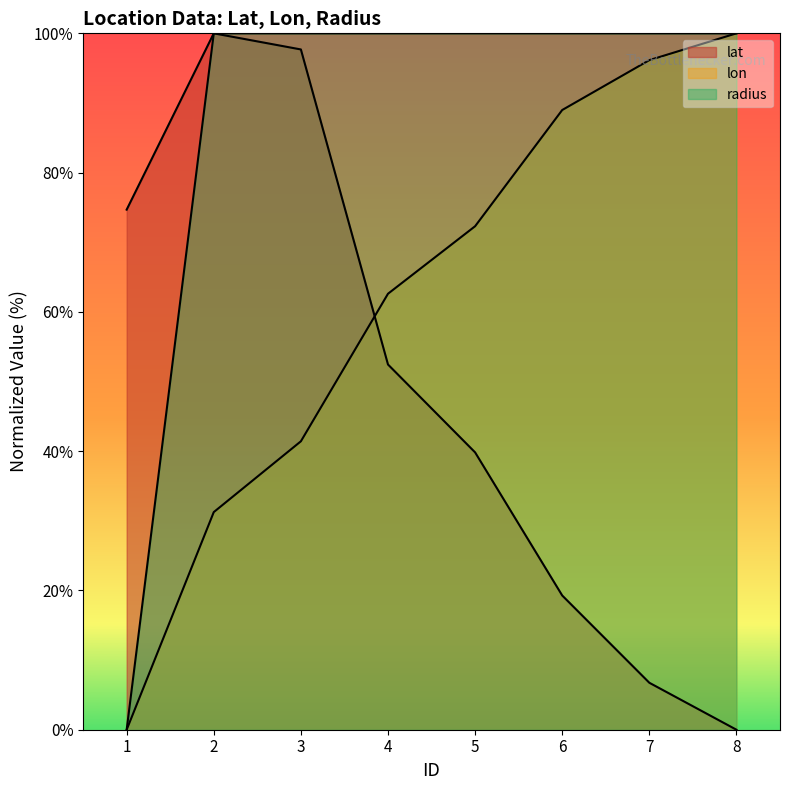

Which series changed the most between 2 and 7?

lat